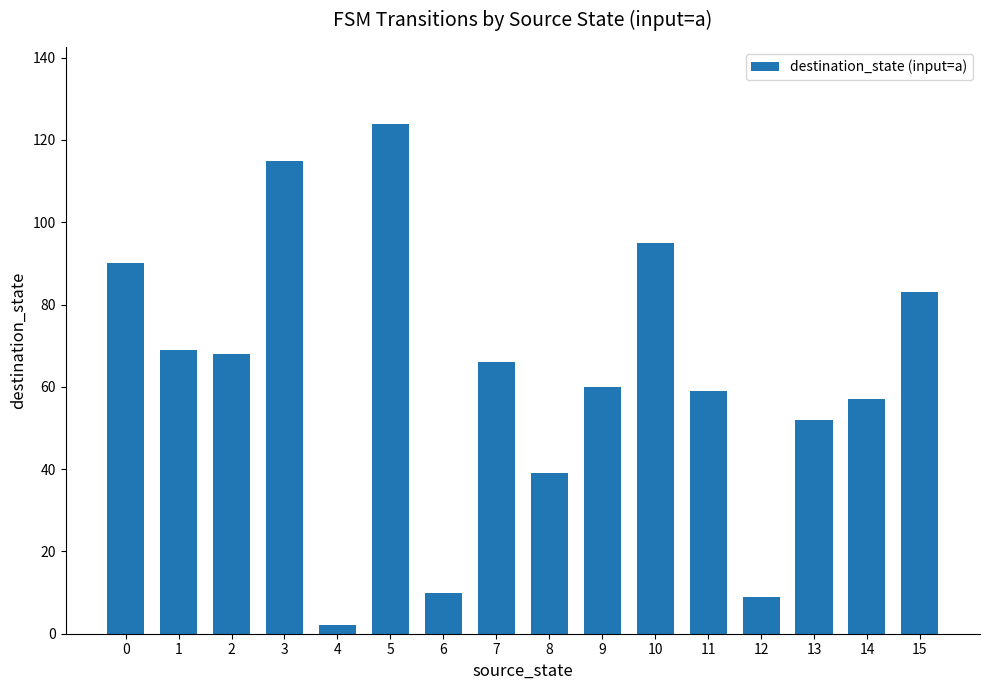

Reading left to right, what are all the values shown in this chart?

90	69	68	115	2	124	10	66	39	60	95	59	9	52	57	83